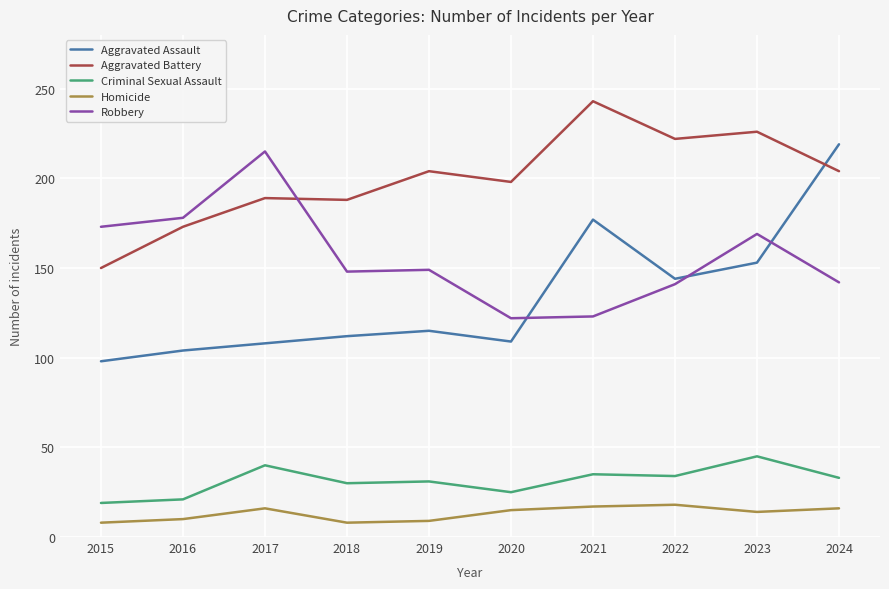

What is the minimum value shown in the chart?

8